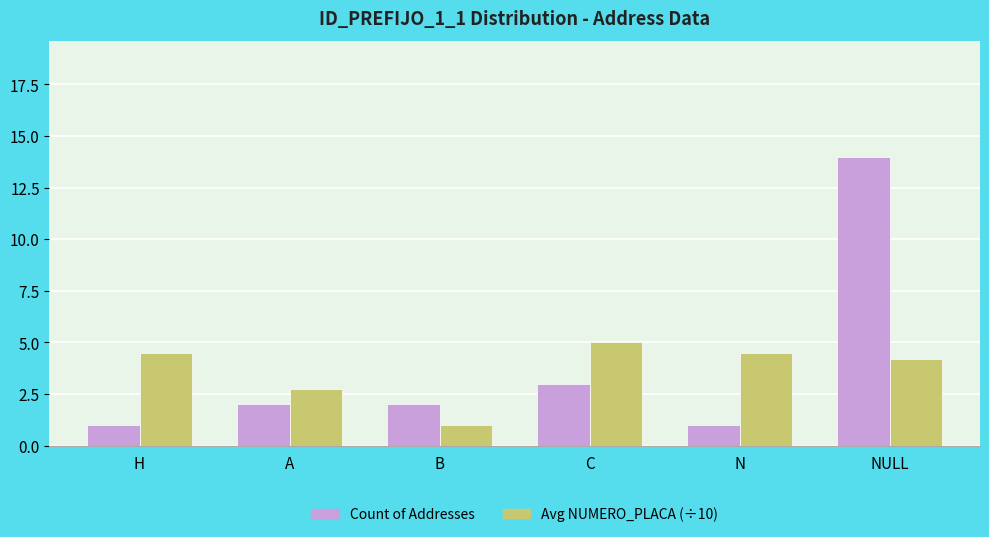

At how many categories does at least one series exceed 7?

1